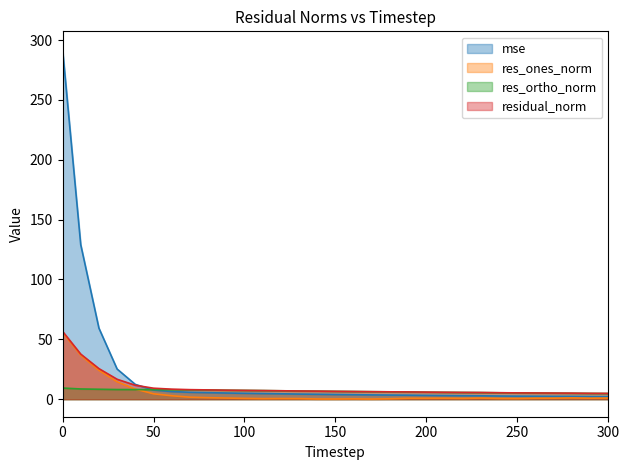

How many intersections are there between mse and res_ortho_norm?

1